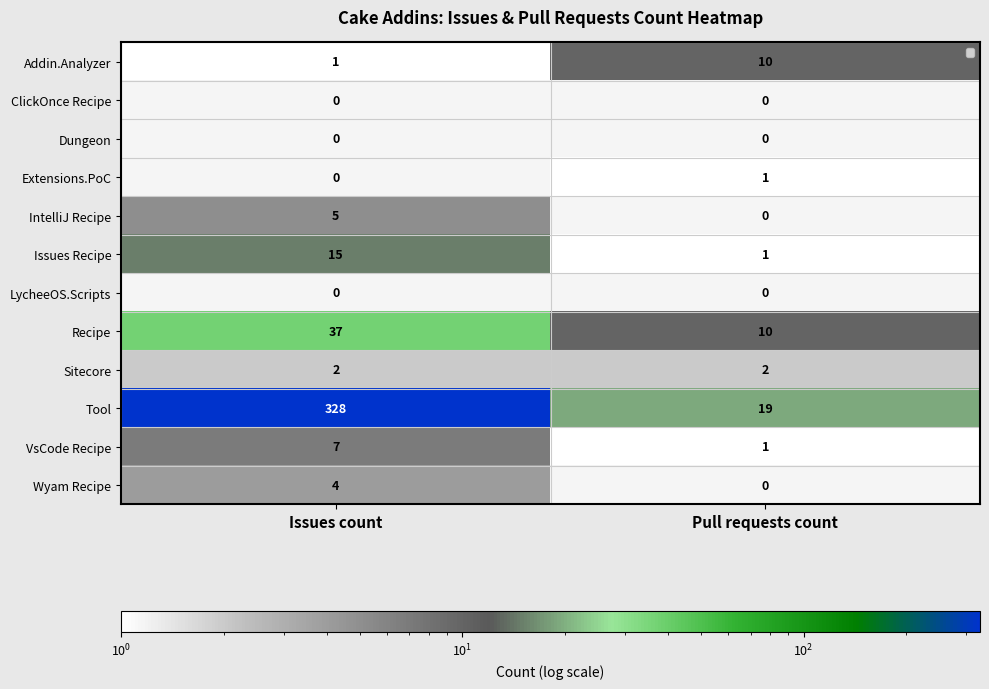

Reading left to right, transcribe all the data shown in this chart.

Addin.Analyzer: 1	10
ClickOnce Recipe: 0	0
Dungeon: 0	0
Extensions.PoC: 0	1
IntelliJ Recipe: 5	0
Issues Recipe: 15	1
LycheeOS.Scripts: 0	0
Recipe: 37	10
Sitecore: 2	2
Tool: 328	19
VsCode Recipe: 7	1
Wyam Recipe: 4	0